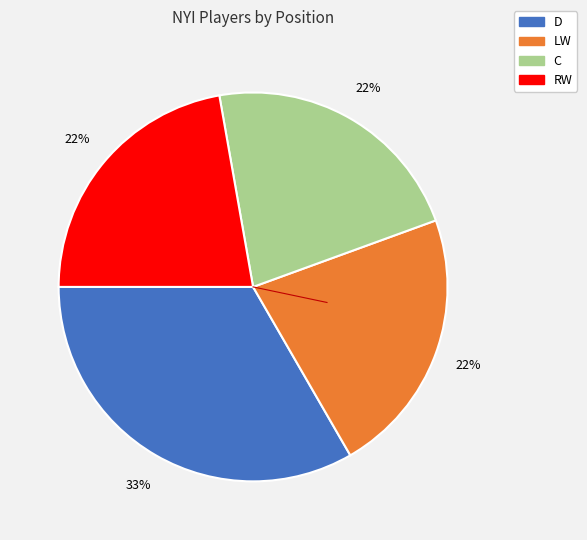

Is there a majority slice in this chart?

No